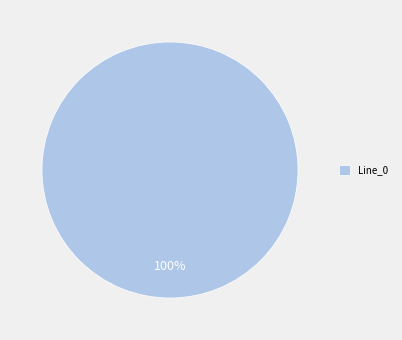

To the nearest percent, what percentage of the pie is Line_0?

100%